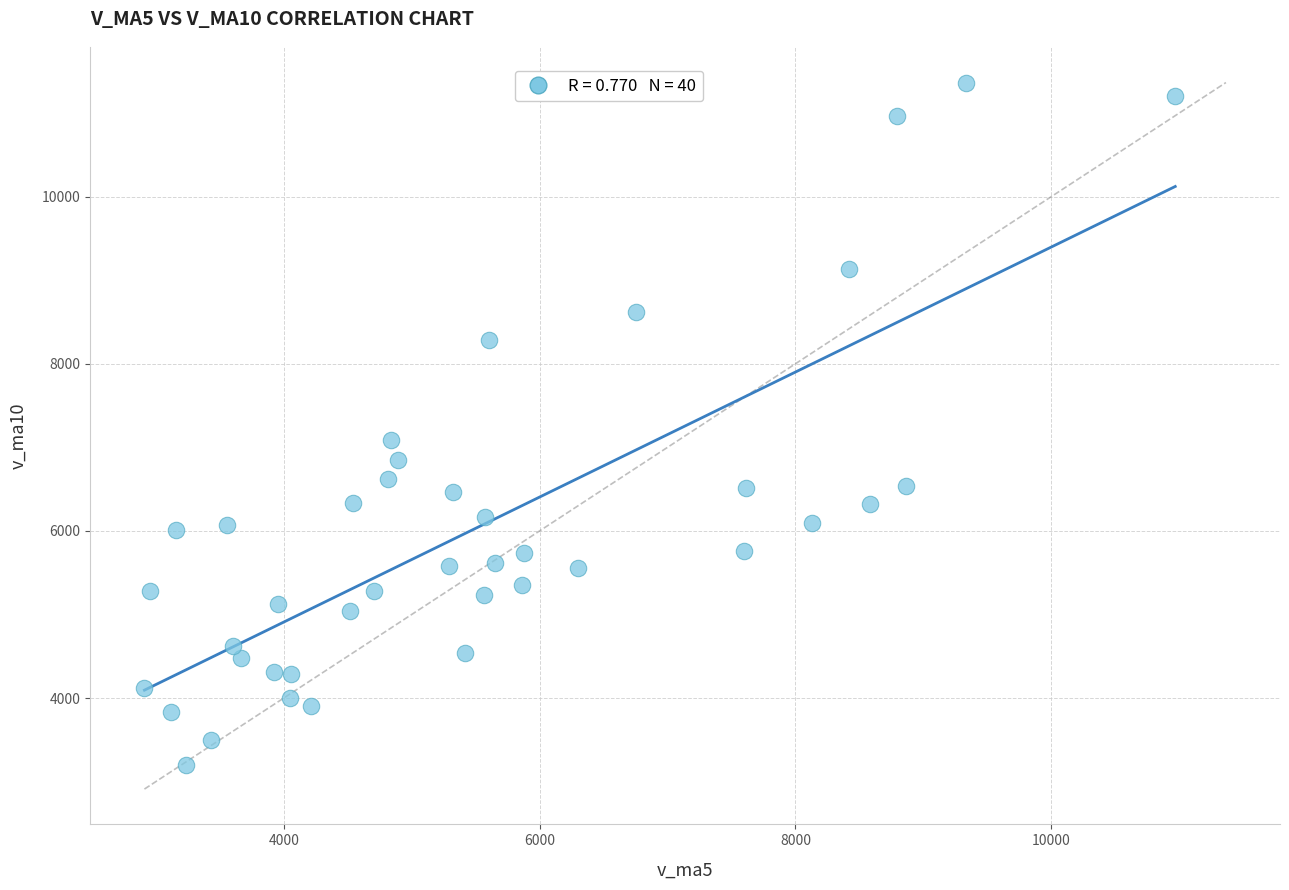

What is the range of X values (max minus min)?

8057.4